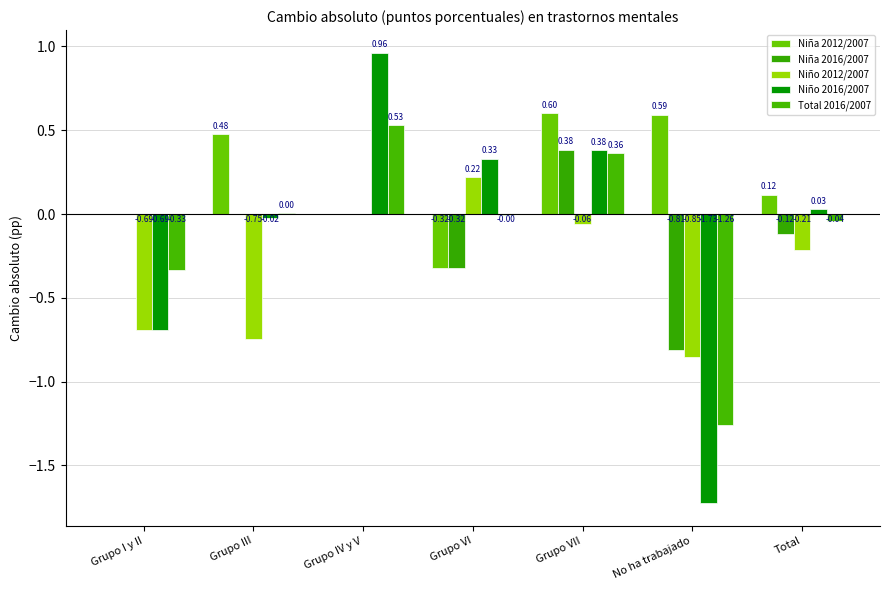

True or false: Niño 2012/2007 has a value of -0.9 at No ha trabajado.

True